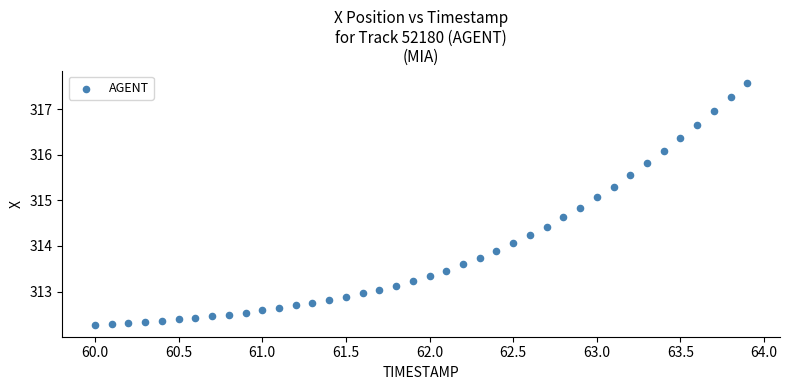

What is the range of Y values (max minus min)?

5.3